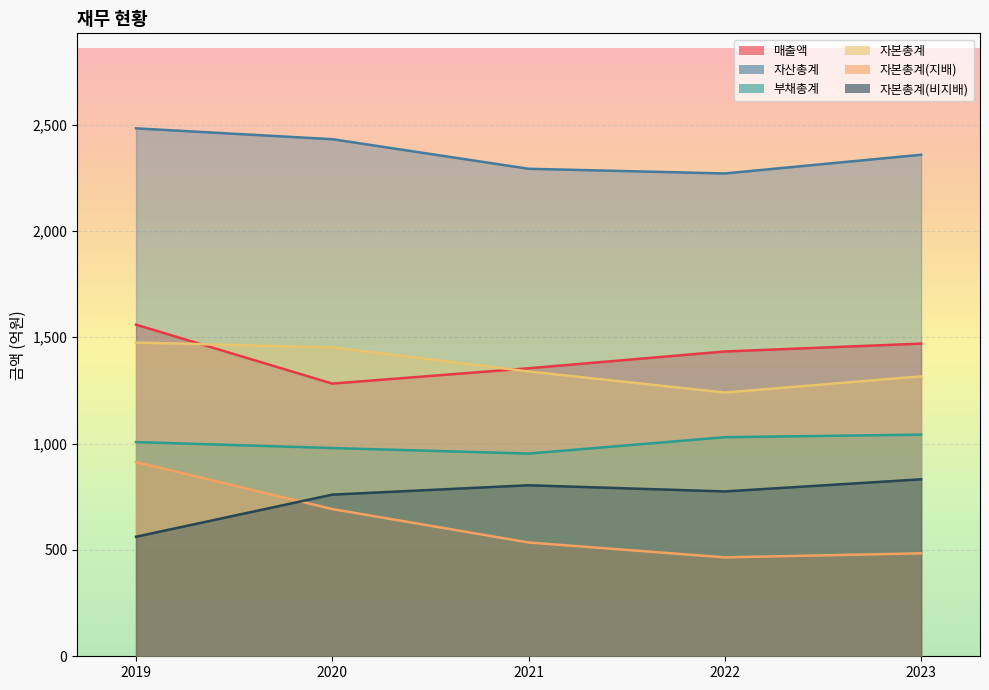

At which label does 자본총계(비지배) reach its minimum?

2019